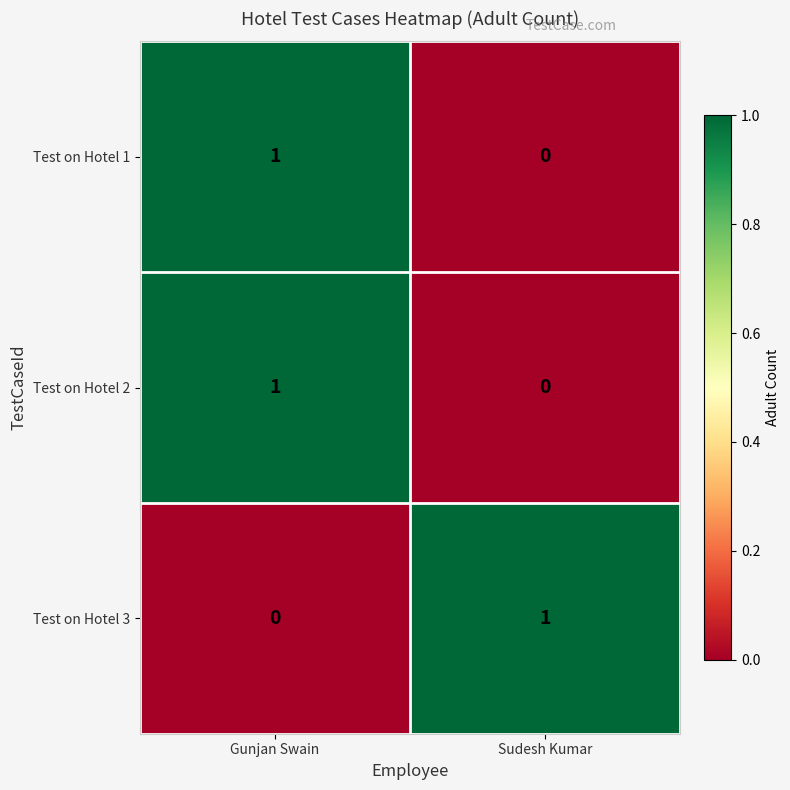

At which category is the sum across all series the highest?

Gunjan Swain